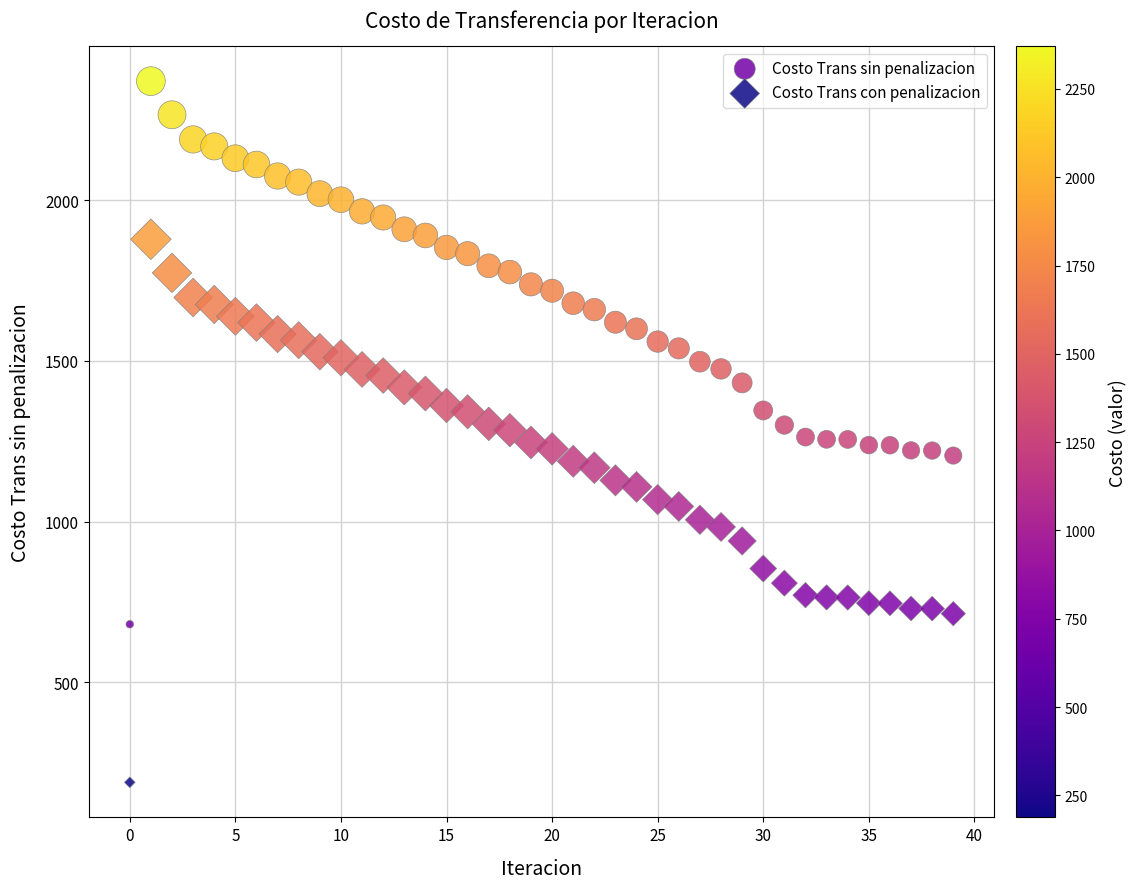

Which series contains the highest Y value?

Costo Trans sin penalizacion